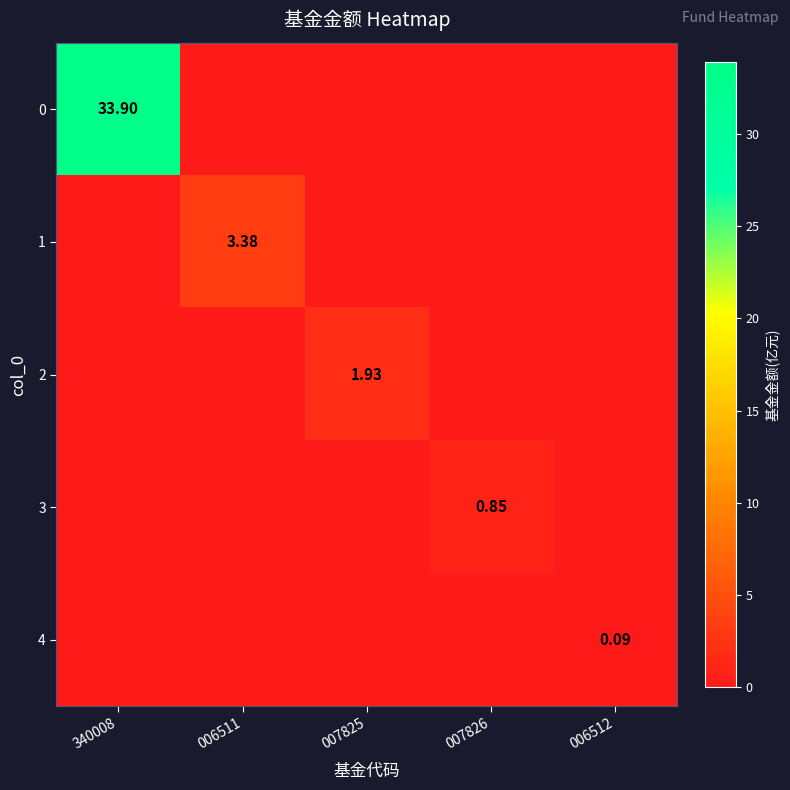

What is the total value across all series at 006512?

0.1